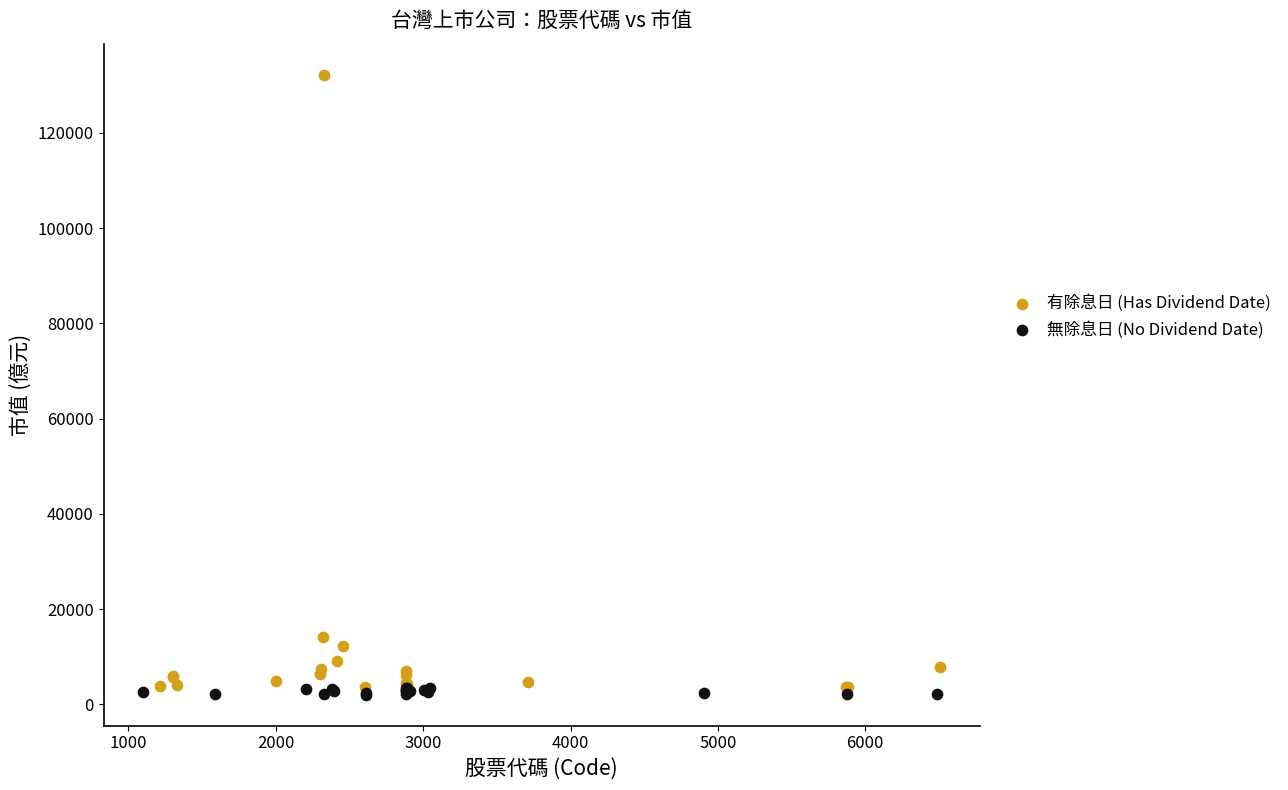

Which series reaches the minimum Y coordinate?

無除息日 (No Dividend Date)